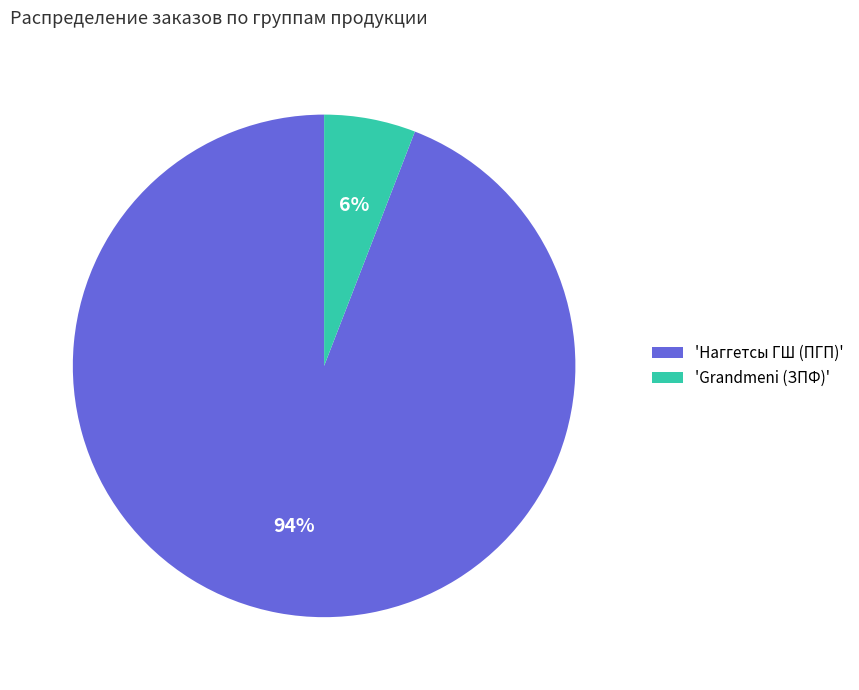

Count the number of slices in the pie.

2